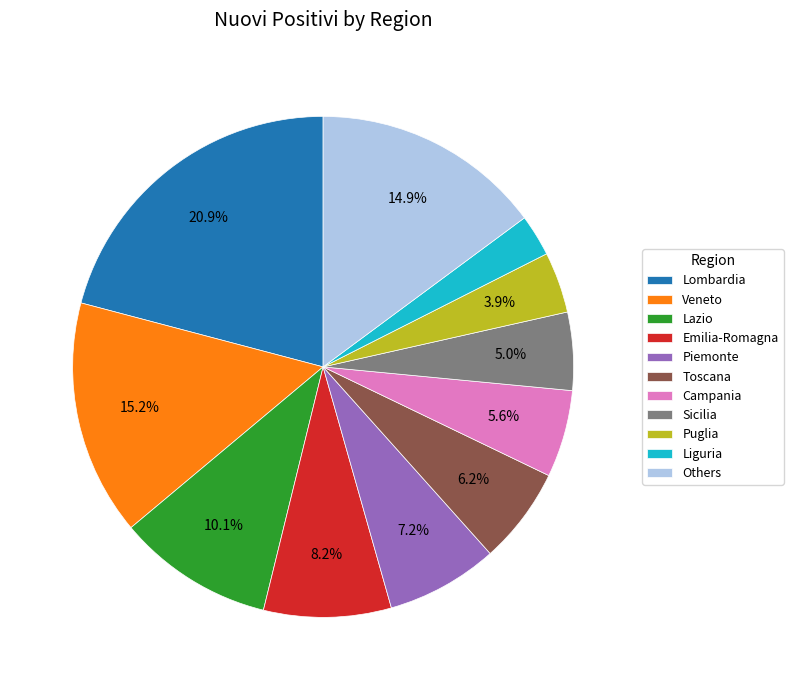

Which slice is the largest?

Lombardia